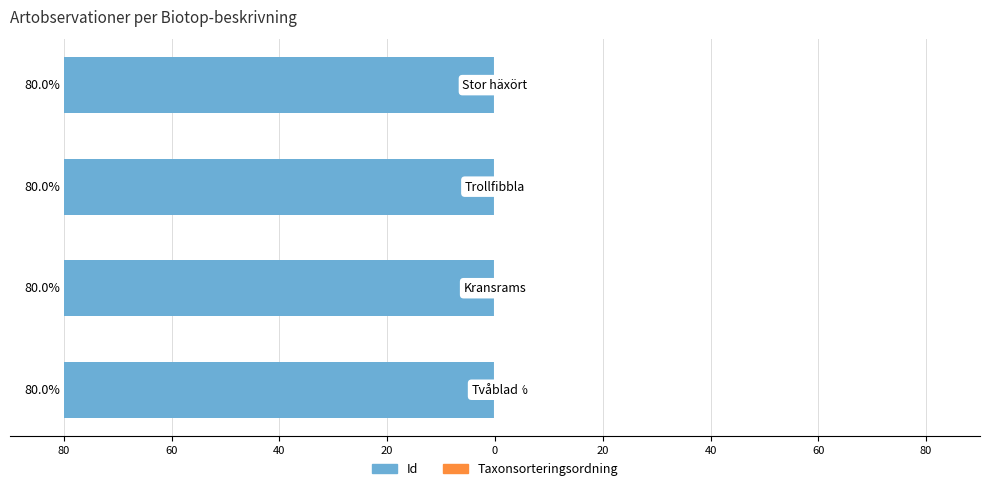

How many Taxonsorteringsordning values are between 0 and 1?

4